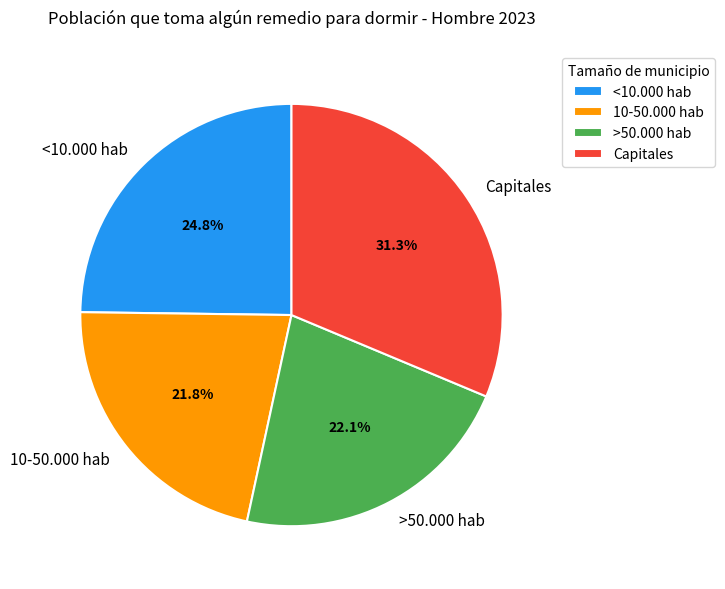

The <10.000 hab slice represents 31% of the pie. True or false?

False